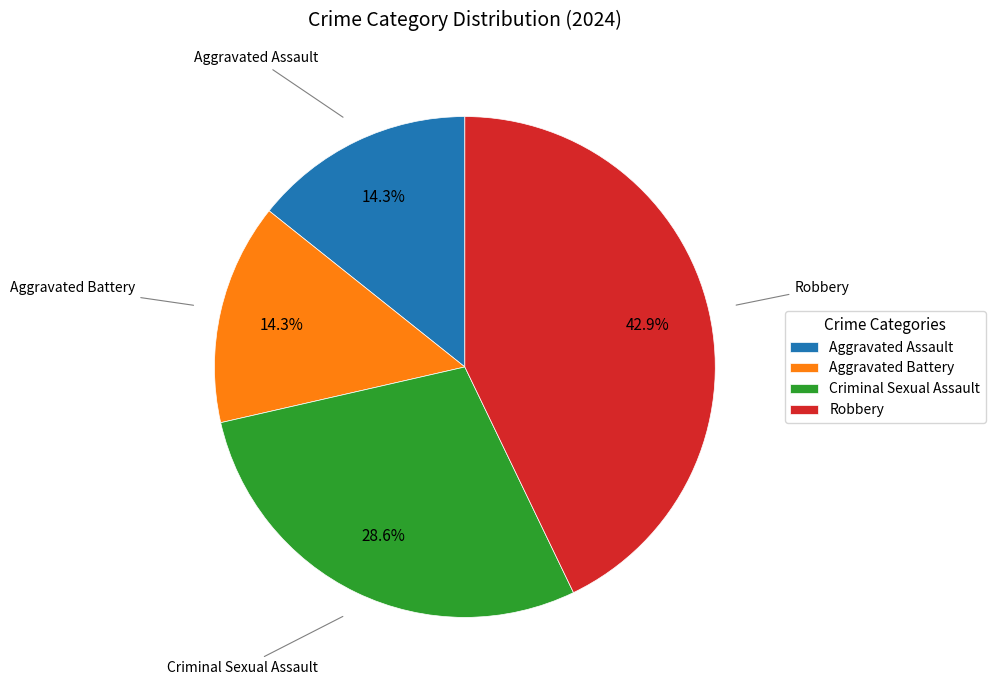

What is the ratio of the value at Aggravated Assault to the value at Robbery?

0.3